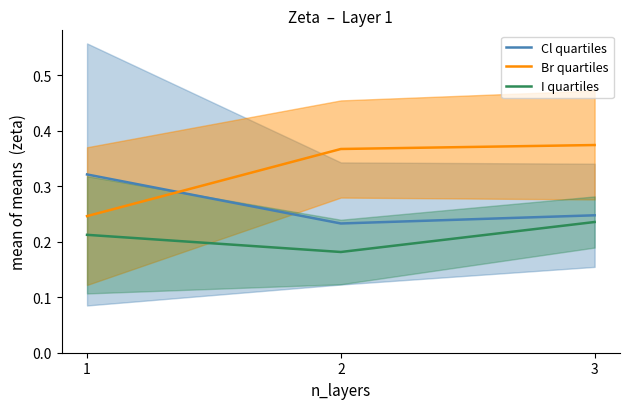

At which category is the sum across all series the highest?

3